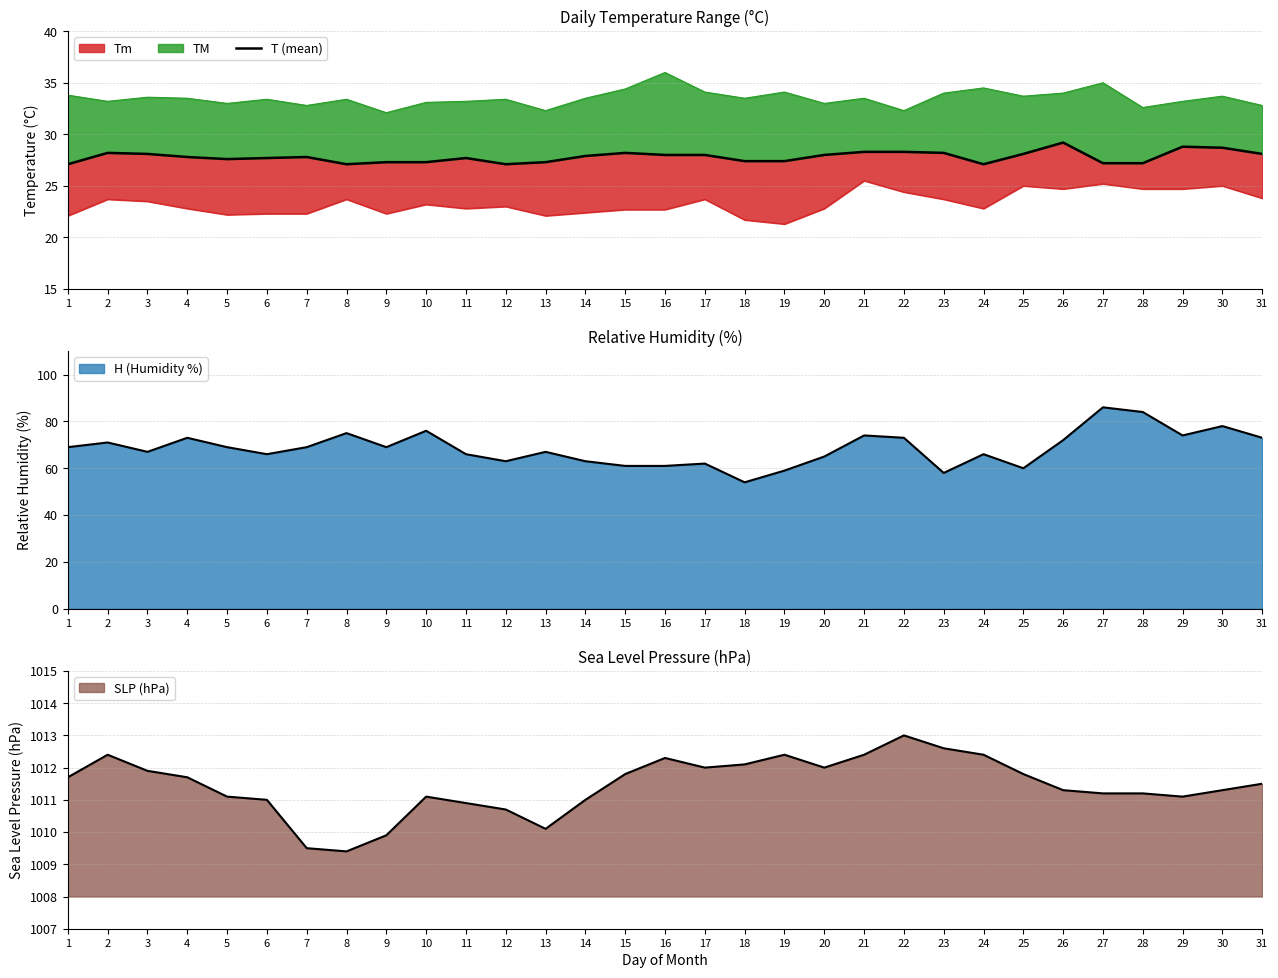

Rank the categories by value from lowest to highest.

1, 8, 12, 24, 27, 28, 9, 10, 13, 18, 19, 5, 6, 11, 4, 7, 14, 16, 17, 20, 3, 25, 31, 2, 15, 23, 21, 22, 30, 29, 26